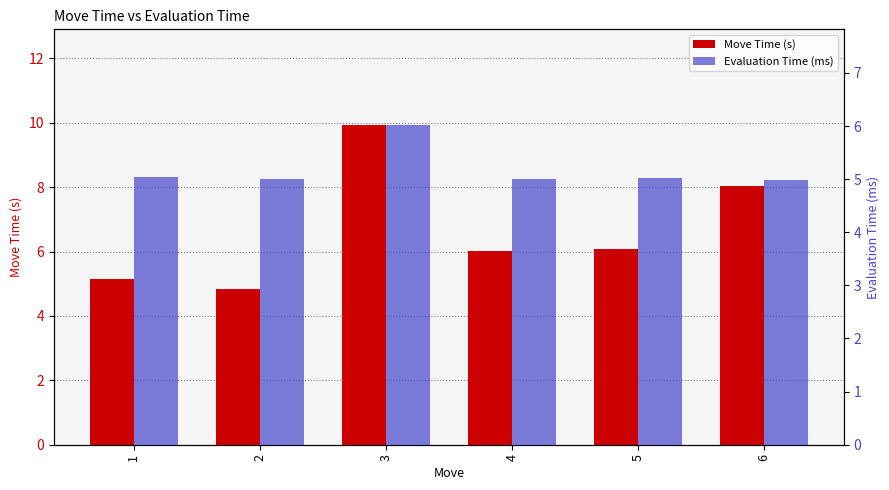

At which label is Evaluation Time (ms) closest to 5?

2